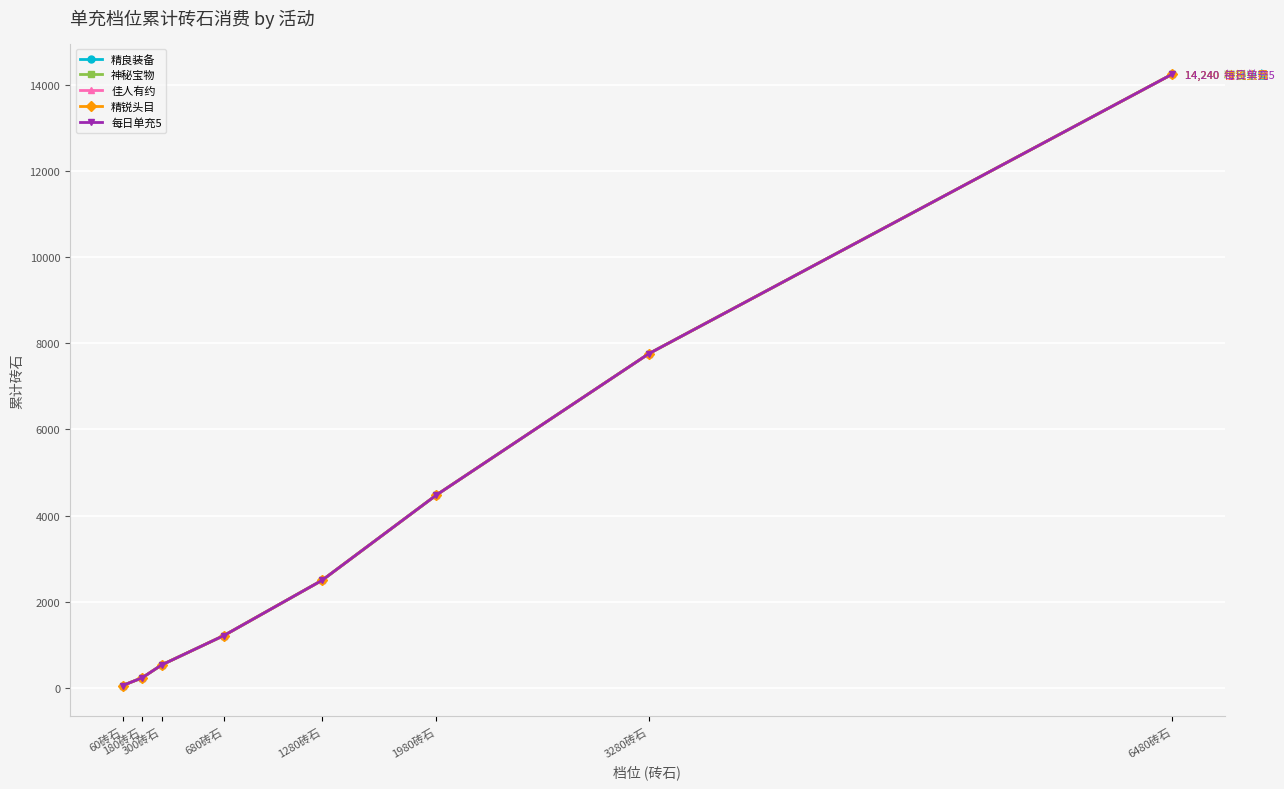

Does the chart have visible grid lines?

Yes